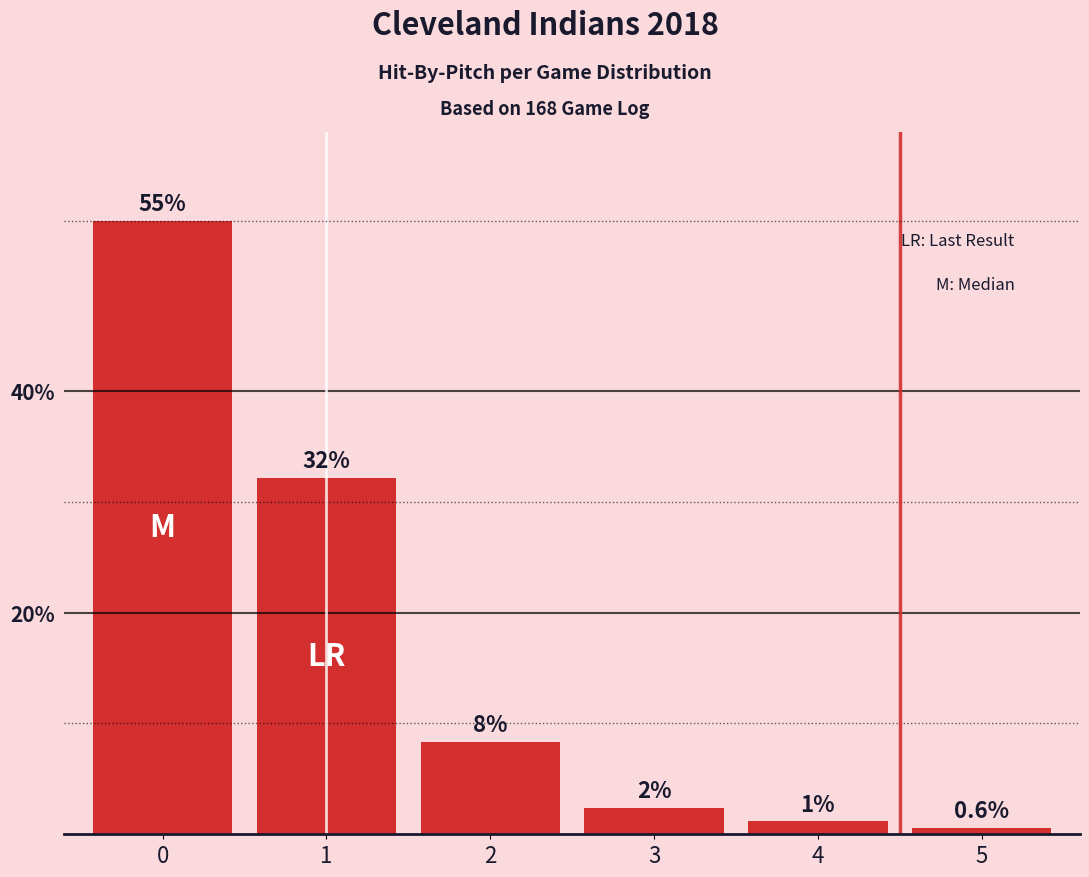

What is the change in value from 0 to 4?

-54.2